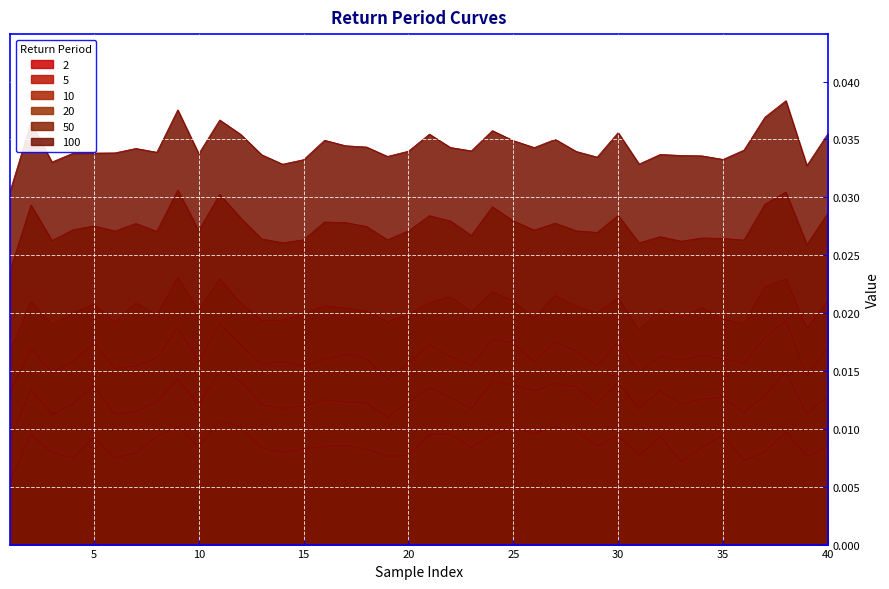

Where is 50 nearest to the value 0?

1